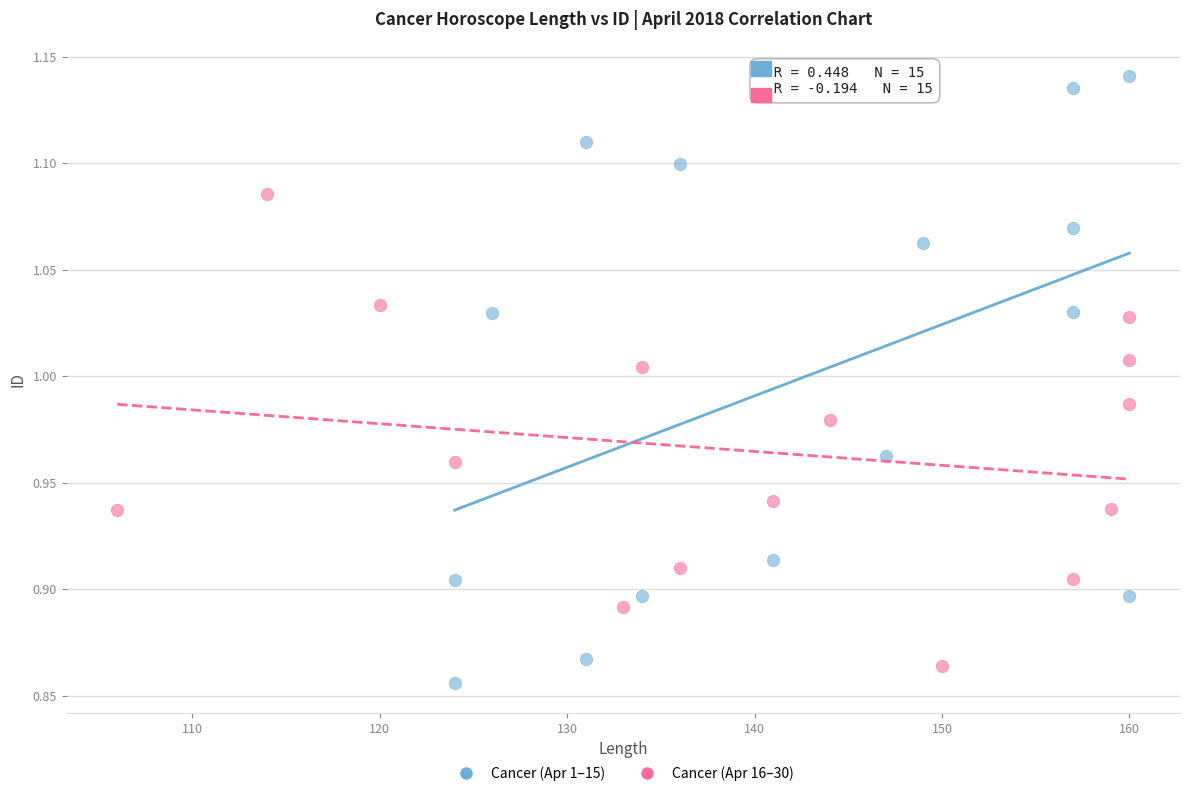

Which series contains the lowest Y value?

Cancer (Apr 1–15)